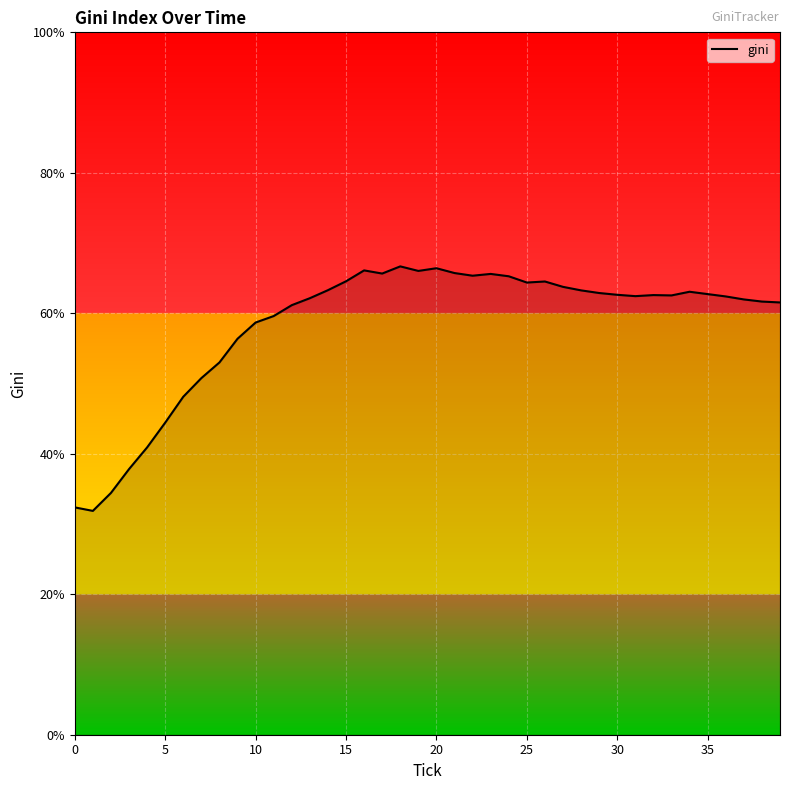

What is the difference between the maximum and minimum values?

34.8